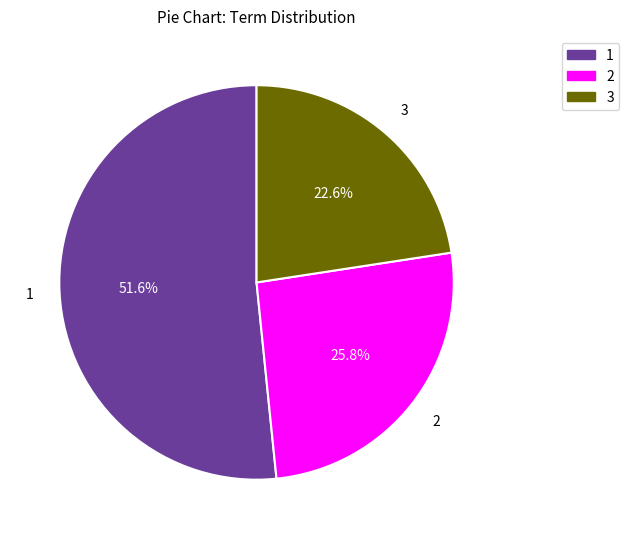

Approximately how many times larger is the value at 1 compared to 2?

2.0